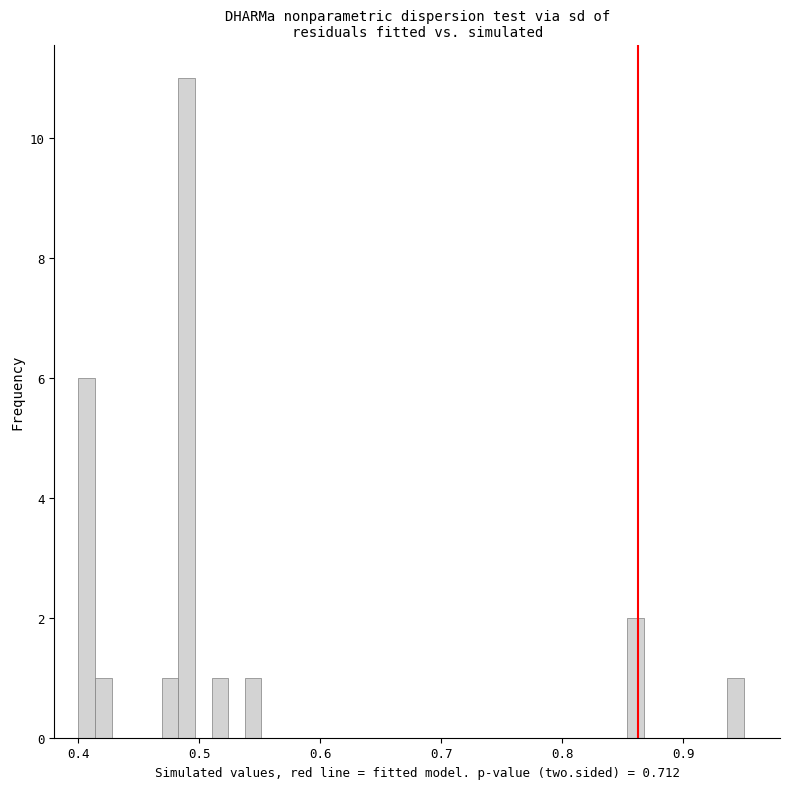

Read against the x-axis, roughly where is the centre of the tallest bar?

0.49